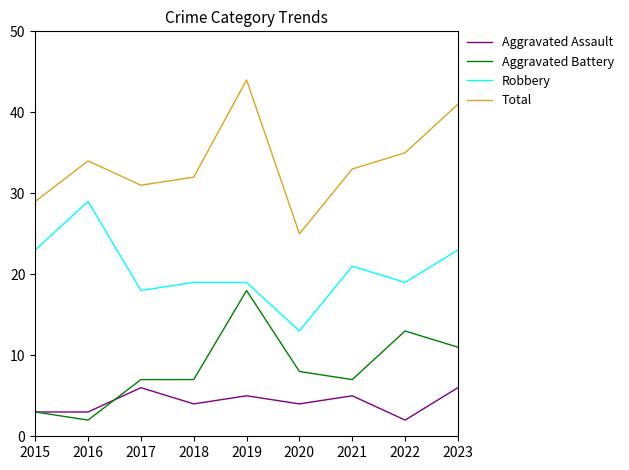

Is the value of Total at 2023 greater than the value of Aggravated Assault at 2017?

Yes